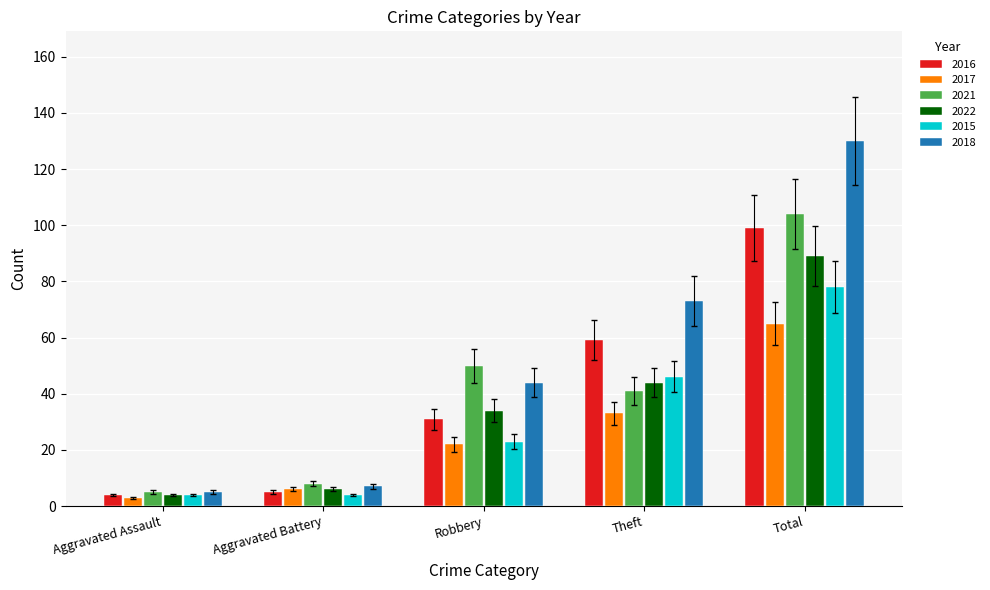

Which series changed the most between Robbery and Theft?

2018